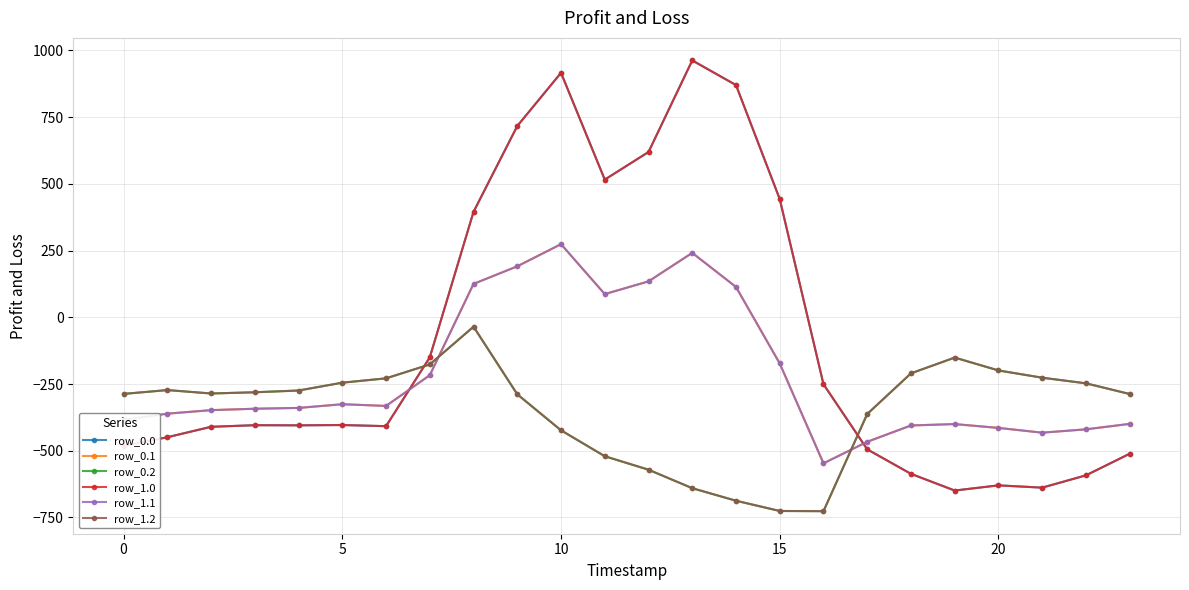

What is the maximum value shown in the chart?

962.7